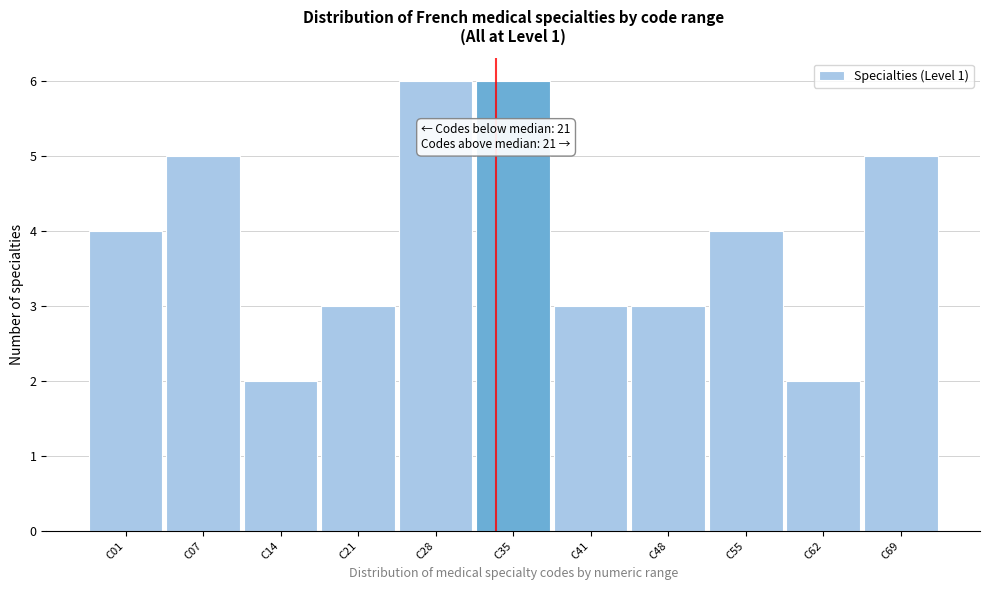

Reading left to right, list all the values displayed in this chart.

4	5	2	3	6	6	3	3	4	2	5